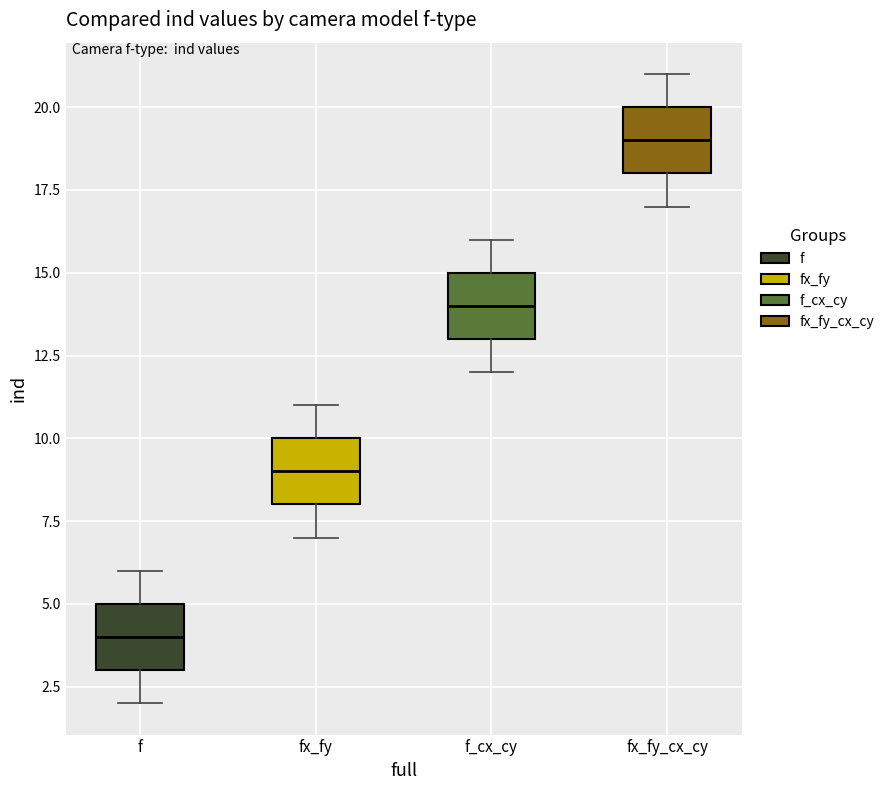

Reading left to right, transcribe this box plot: for each box, give where its median line is, the range the box spans, and where its two whiskers end, as read against the y-axis. The values are not printed on the chart, so give them approximately, as read against the axis.

f: median 4, box 3 to 5, whiskers 2 to 6
fx_fy: median 9, box 8 to 10, whiskers 7 to 11
f_cx_cy: median 14, box 13 to 15, whiskers 12 to 16
fx_fy_cx_cy: median 19, box 18 to 20, whiskers 17 to 21